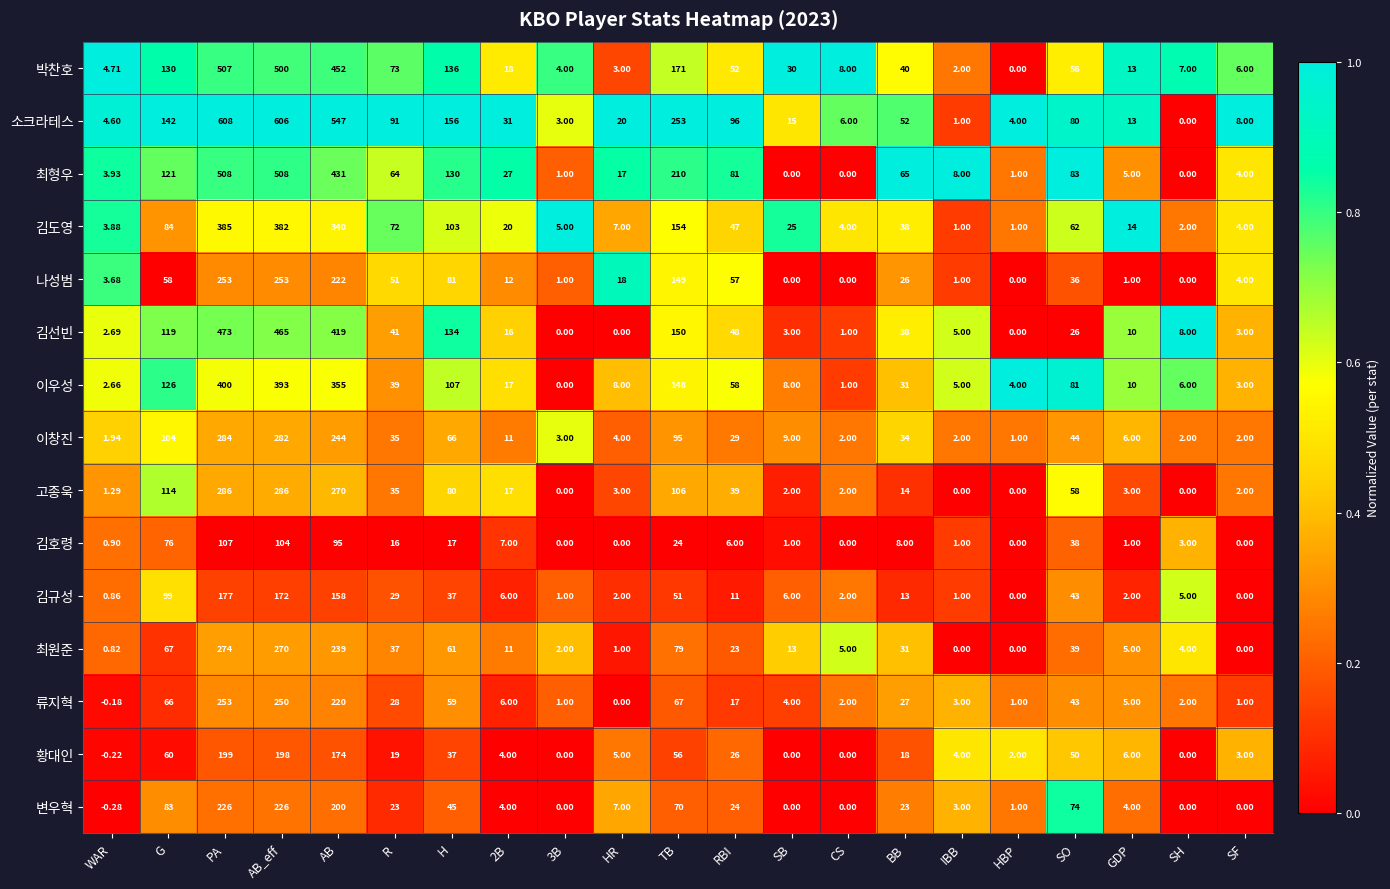

At which category is the sum across all series the highest?

PA